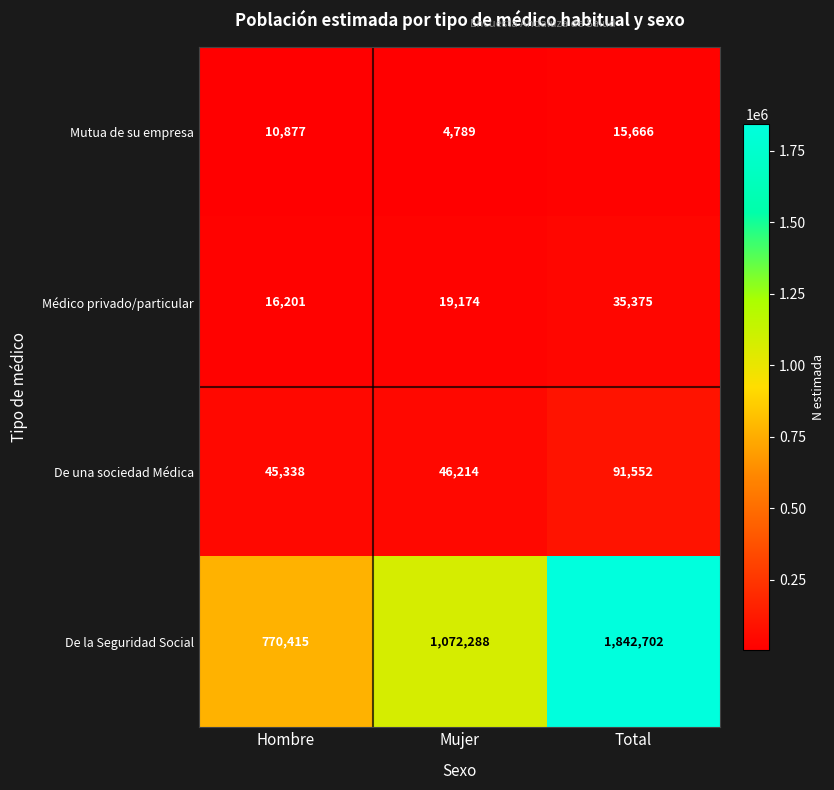

What is the maximum value shown in the chart?

1842702